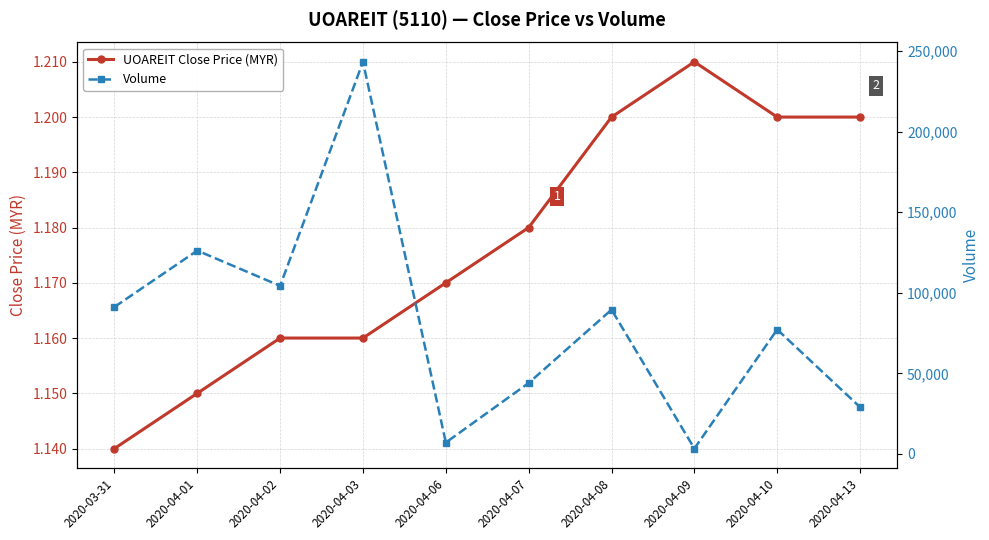

True or false: UOAREIT Close Price (MYR) has a value of 1.9 at 2020-03-31.

False